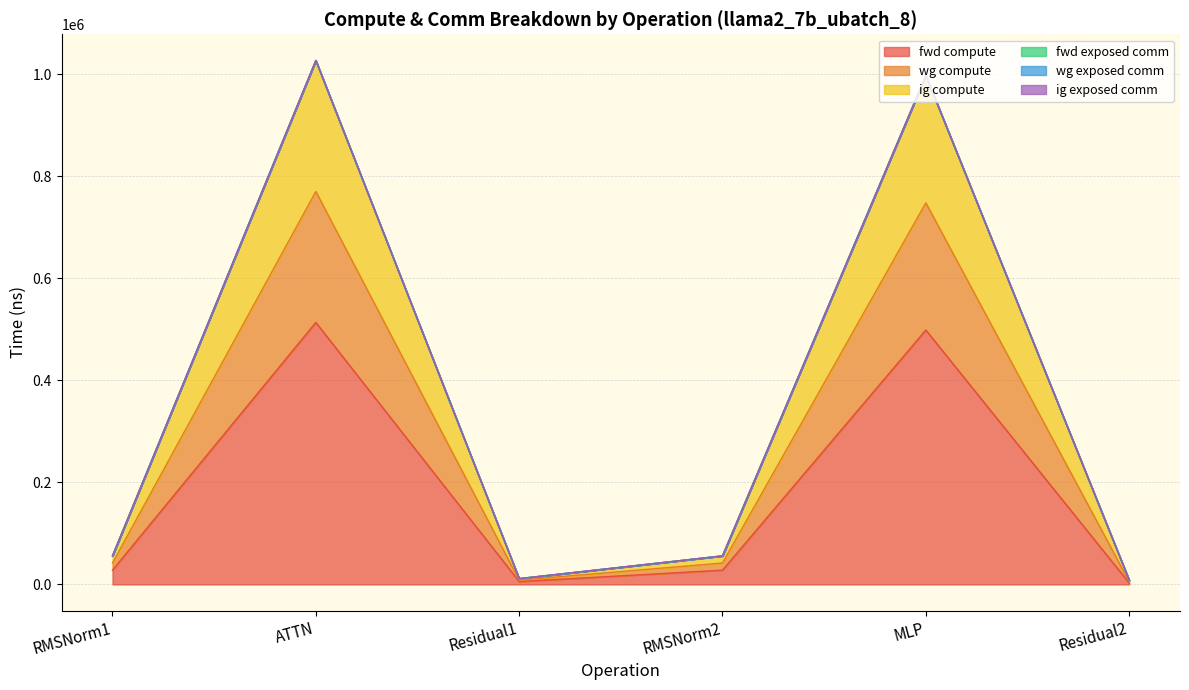

The ig compute series shows 8532.7 at Residual2. True or false?

True